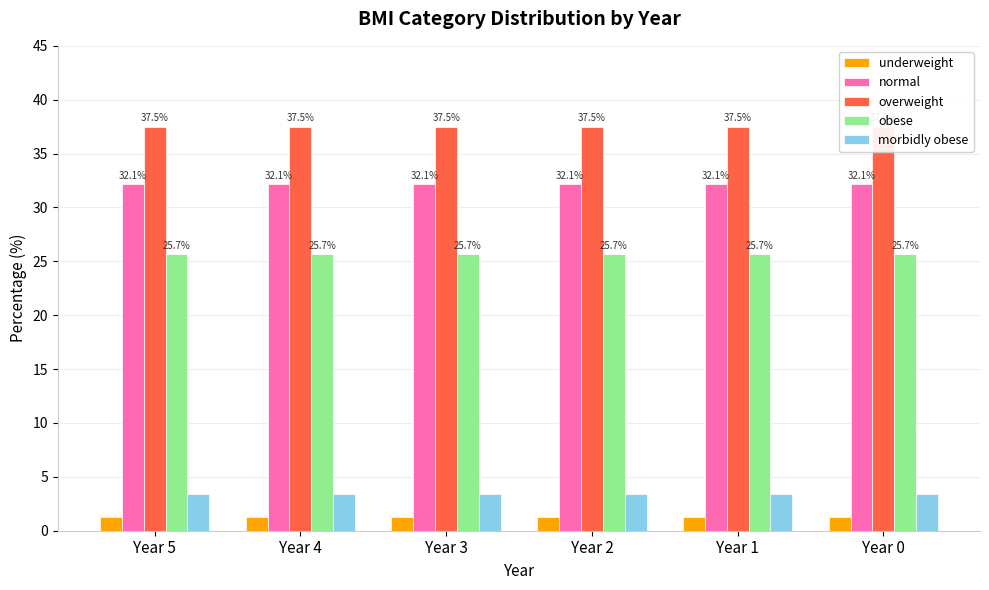

What is the sum of the morbidly obese values at Year 3 and Year 1?

6.8